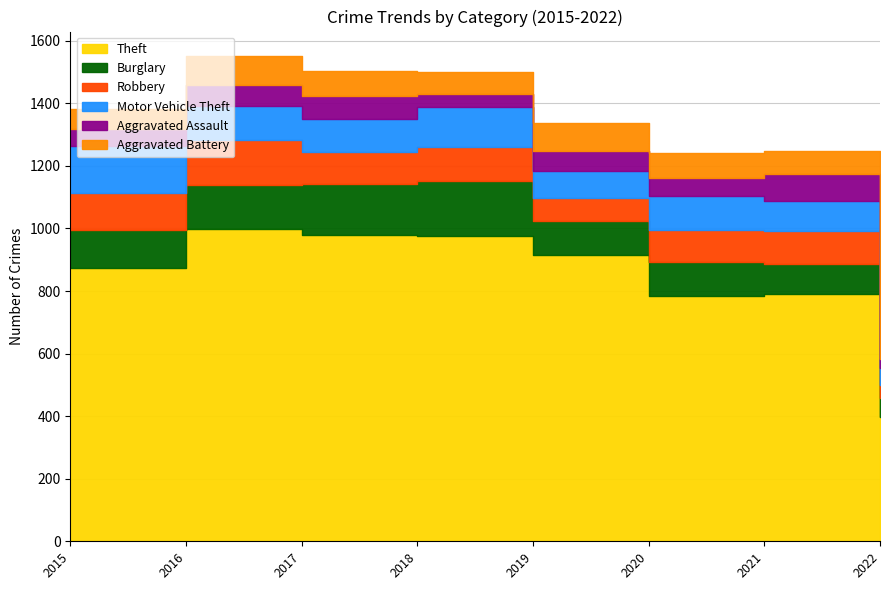

True or false: Burglary and Aggravated Assault intersect in this chart.

False